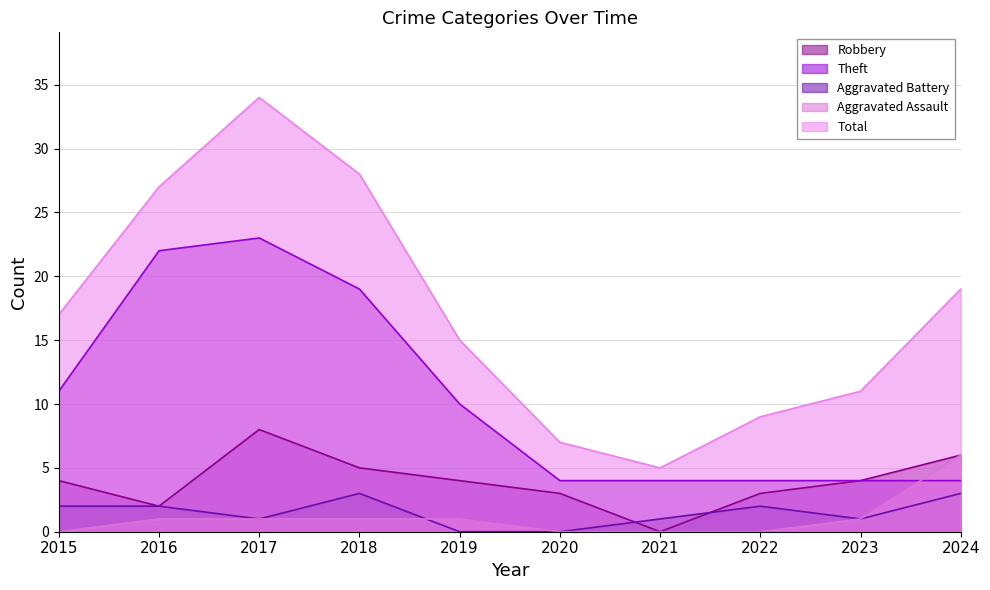

What is the sum of the Total values at 2020 and 2021?

12